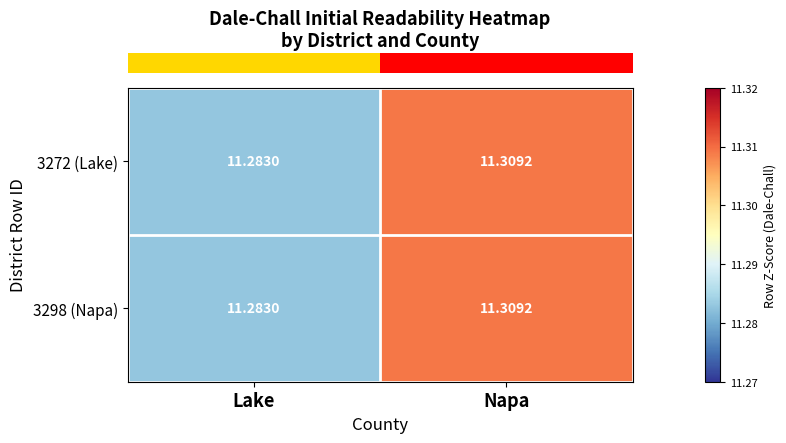

Where is 3272 (Lake) nearest to the value 11?

Lake